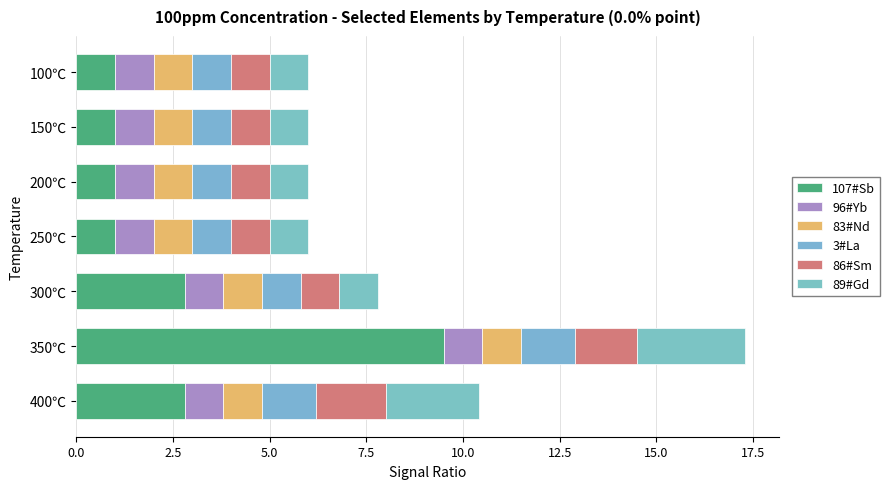

What are all the series names shown in the legend?

107#Sb, 96#Yb, 83#Nd, 3#La, 86#Sm, 89#Gd